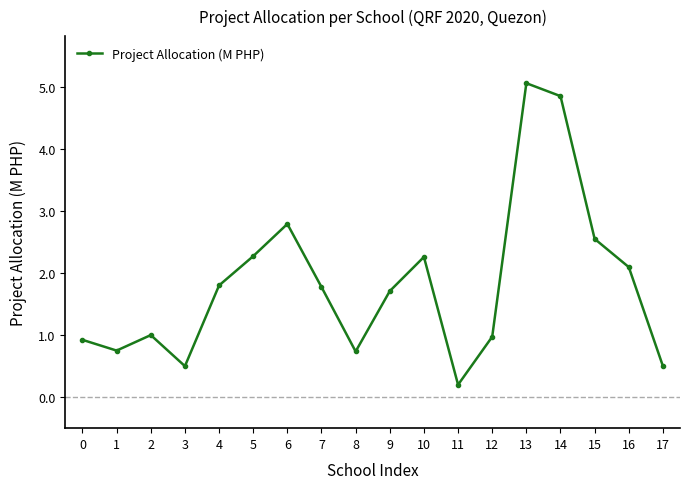

How many lines are shown in the chart?

1